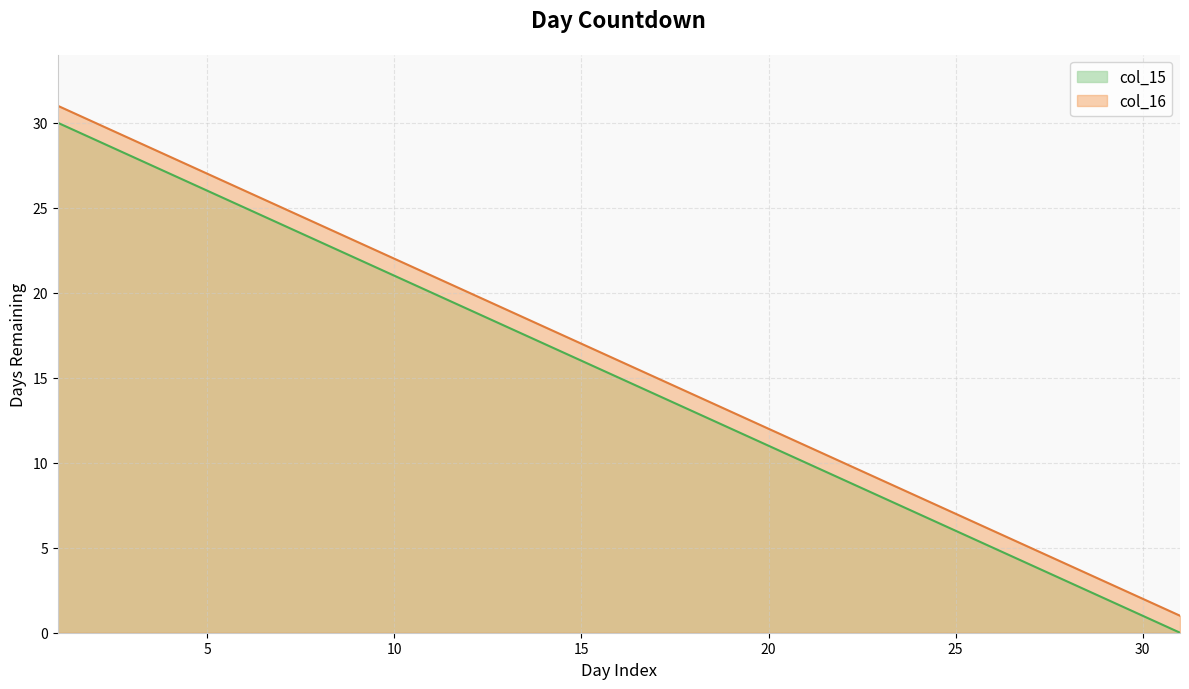

What is the maximum value for col_15?

30